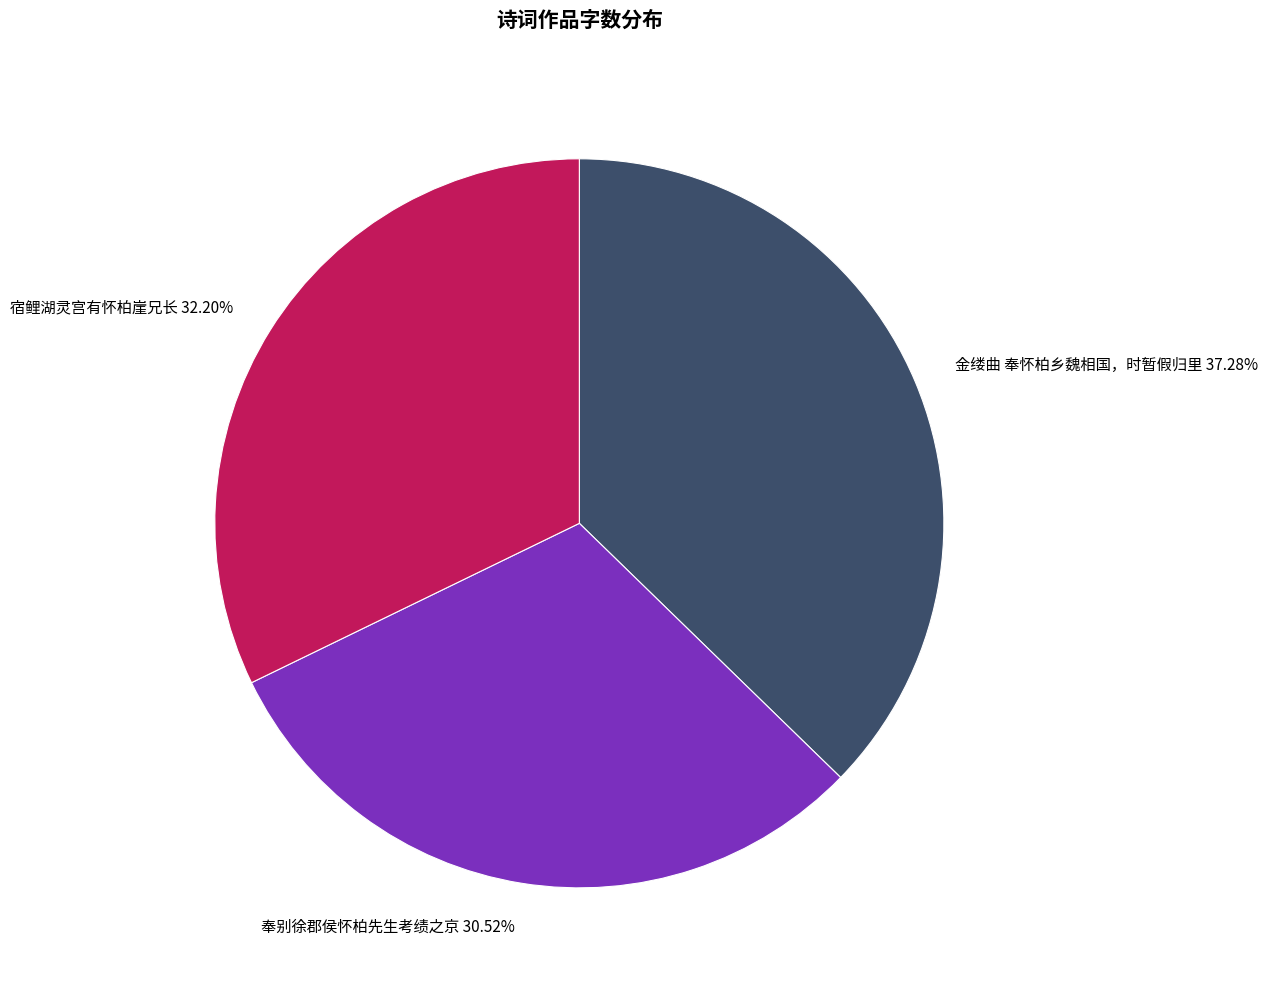

What percentage is the 金缕曲 奉怀柏乡魏相国，时暂假归里 slice, to the nearest percent?

37%